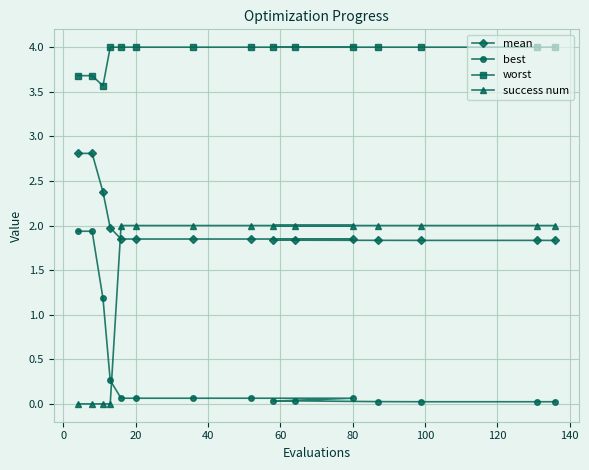

Which series has the largest total across all categories?

worst